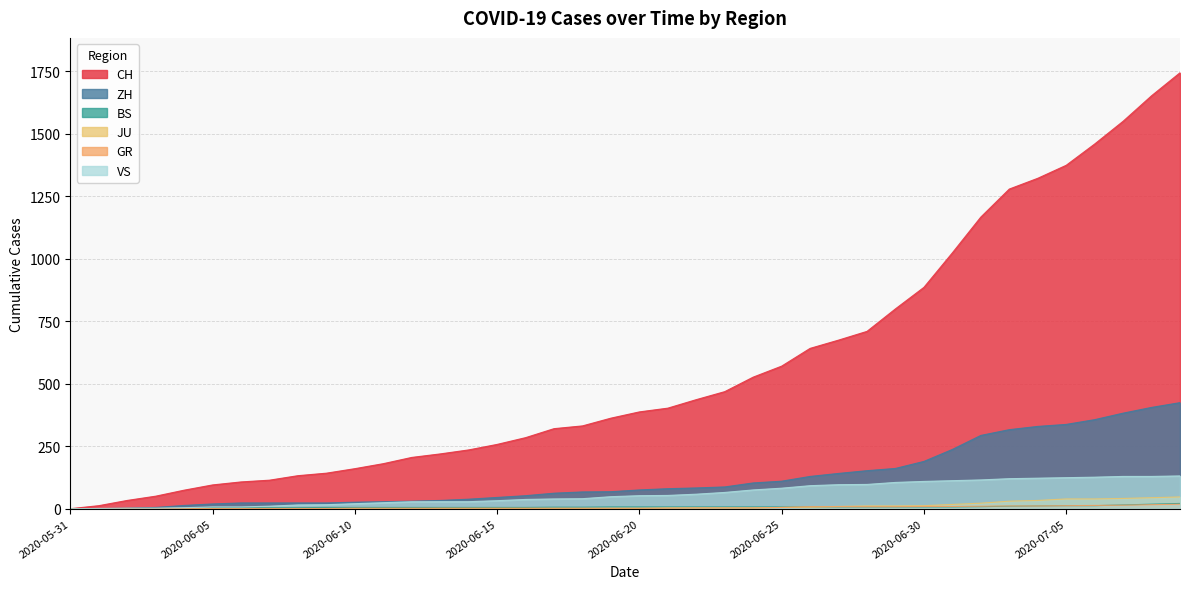

True or false: JU and GR cross at least once.

True